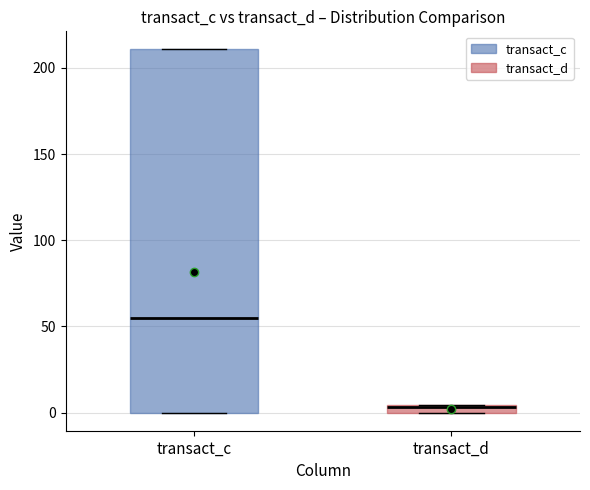

Comparing the boxes themselves (not the whiskers), which one is the tallest?

transact_c